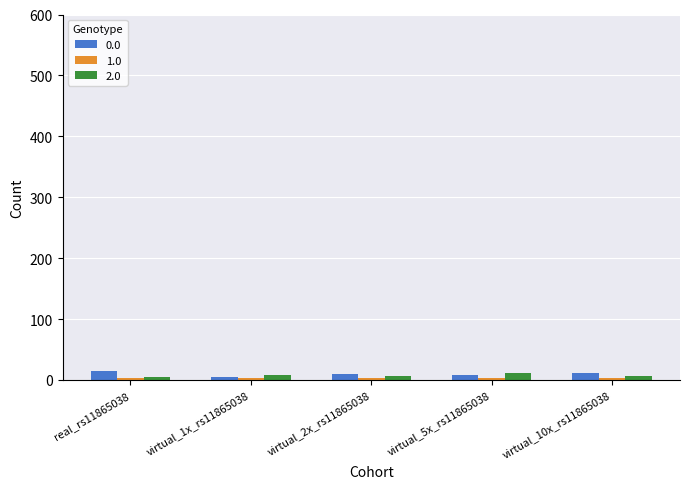

How many series are shown in this chart?

3